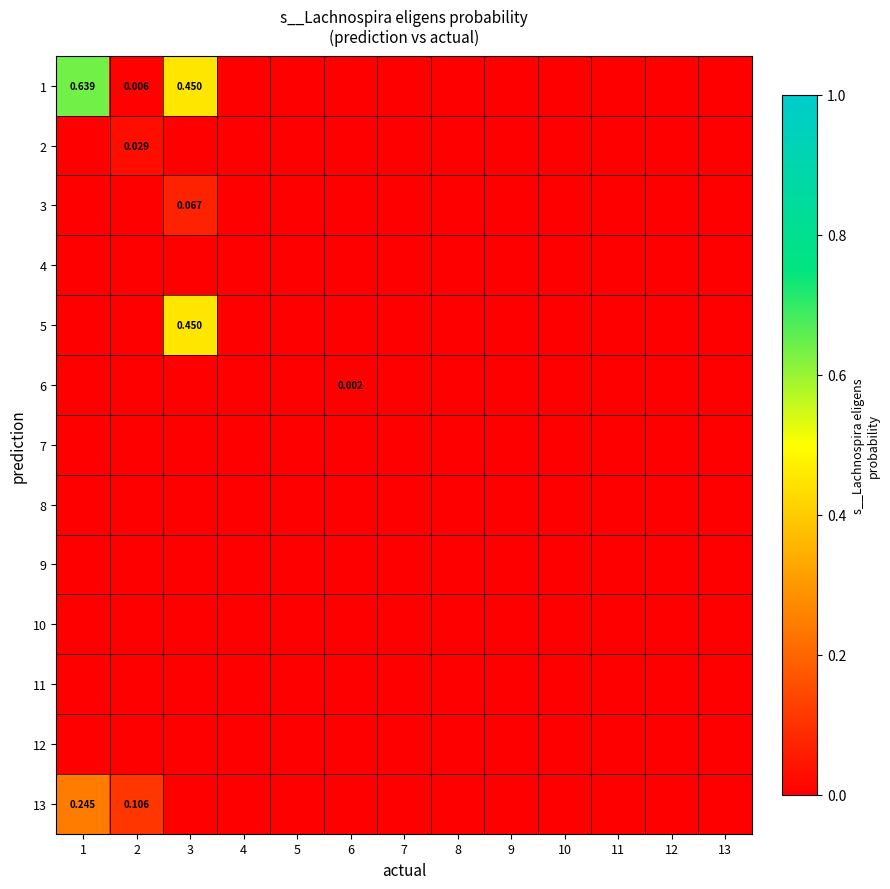

Which category has the lowest value in the 2 series?

1